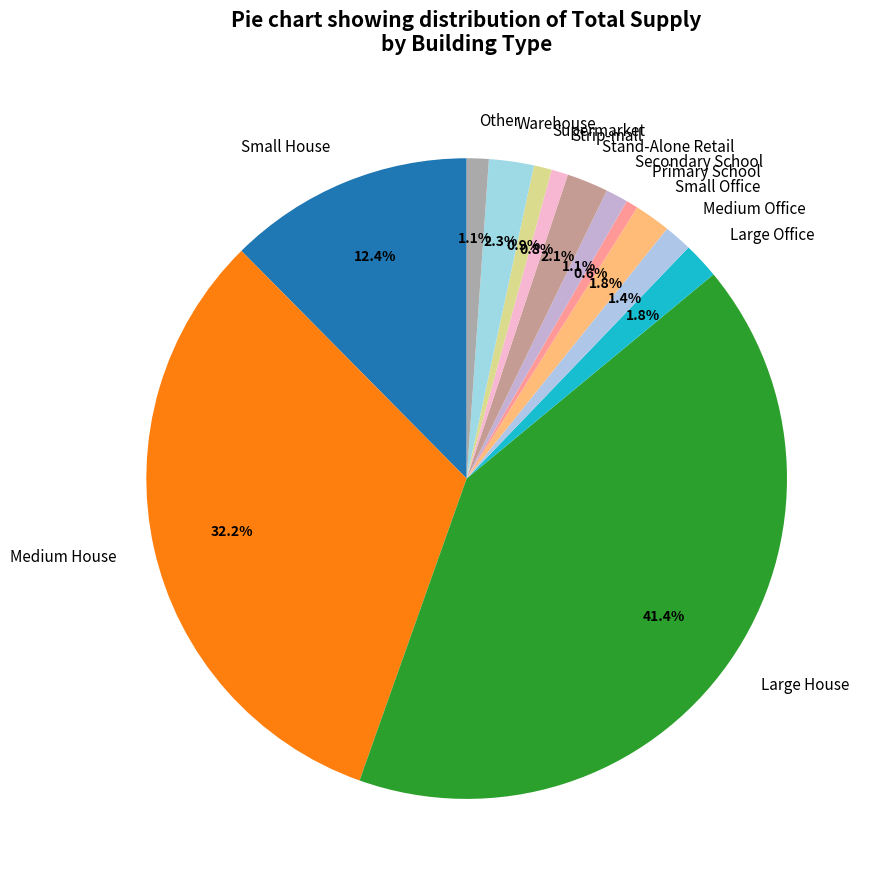

Does any single category account for the majority?

No